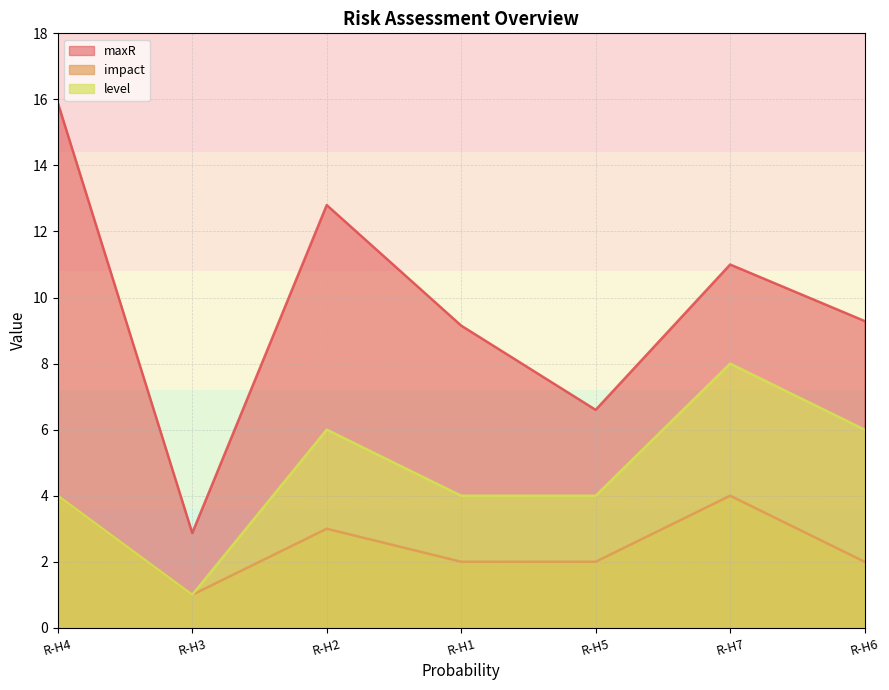

Is it true that impact equals 2.1 at R-H4?

False